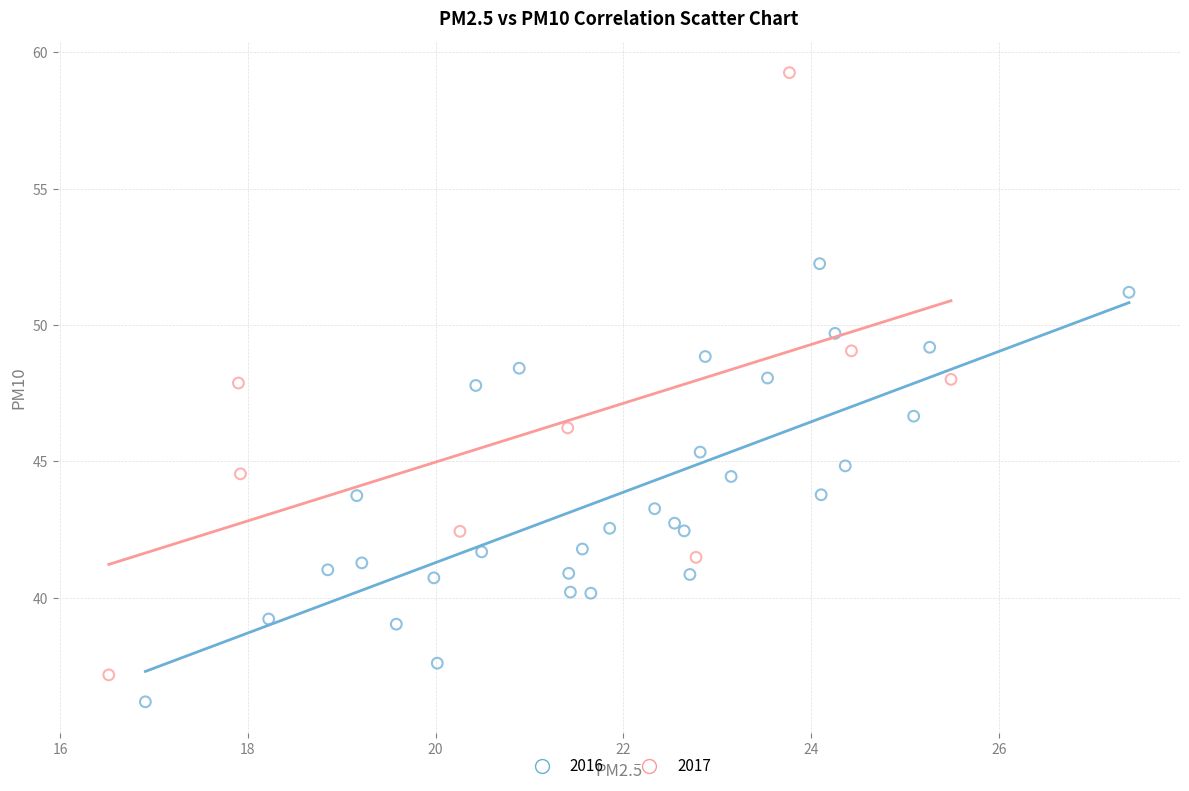

Which series reaches the maximum Y coordinate?

2017